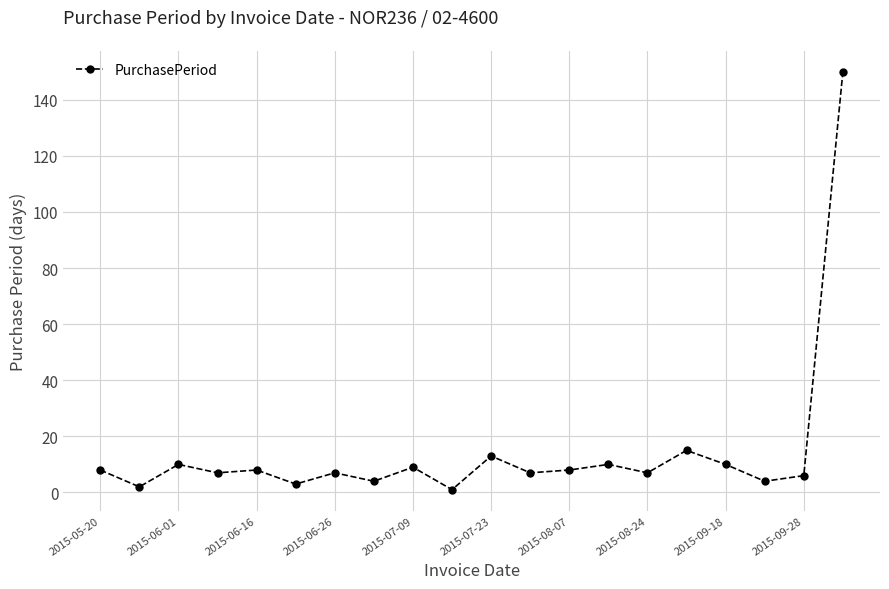

What is the maximum value shown in the chart?

150